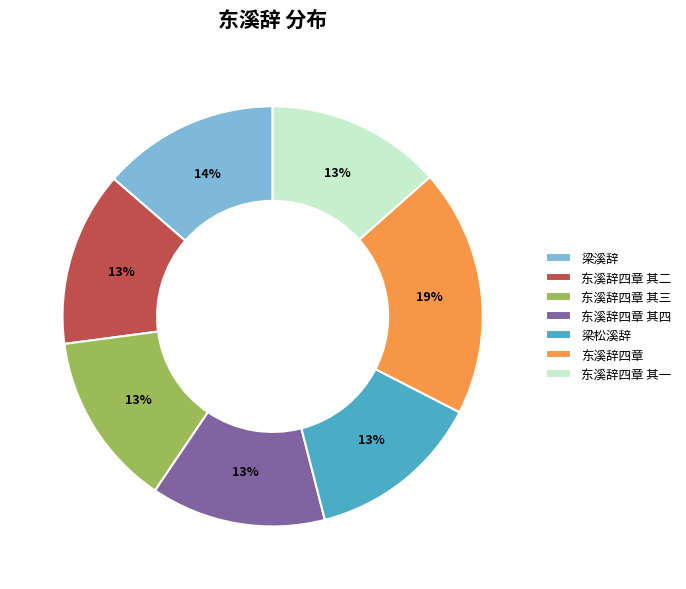

Do 东溪辞四章 其三 and 梁松溪辞 together represent more than half of the pie?

No